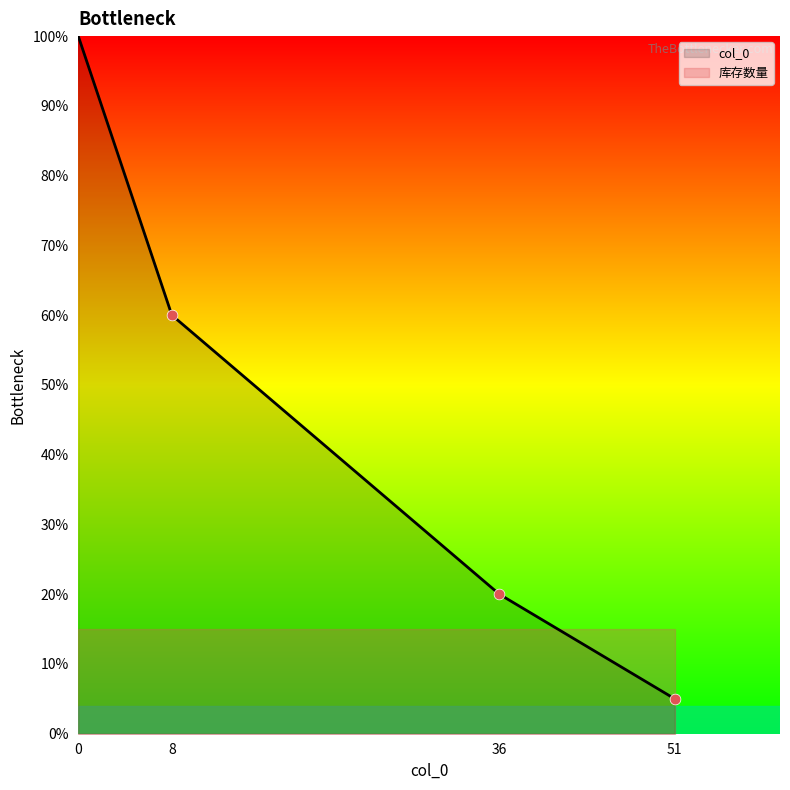

Where is col_0 nearest to the value 52?

8